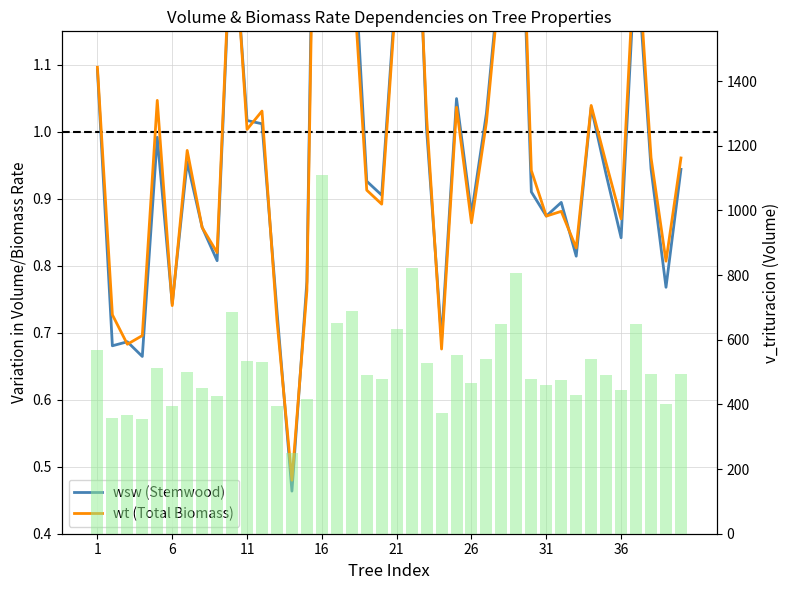

At which category does the chart reach its peak across all series?

16